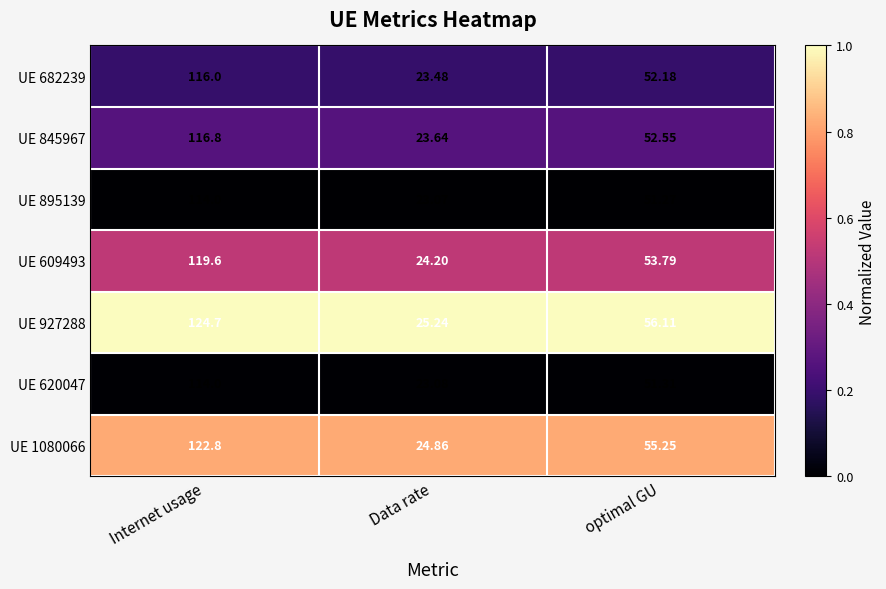

At which label does UE 895139 reach its minimum?

Data rate